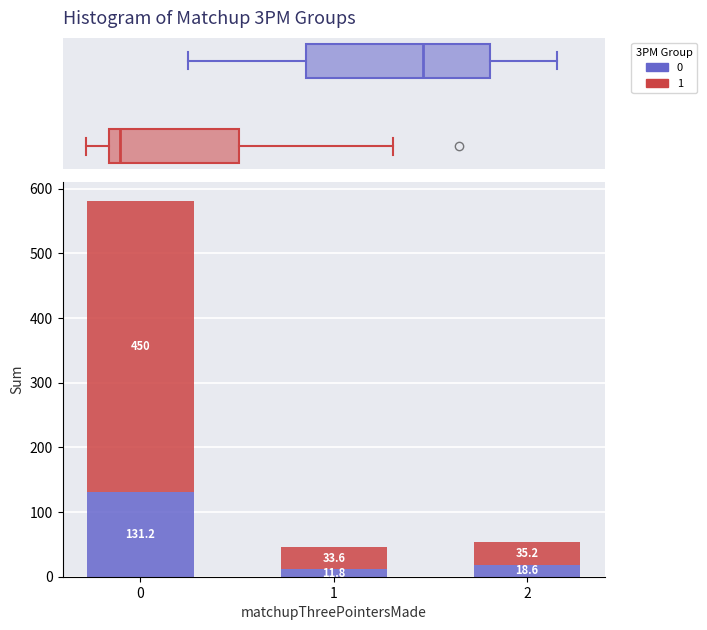

What is the total value across all series at 2?

53.8